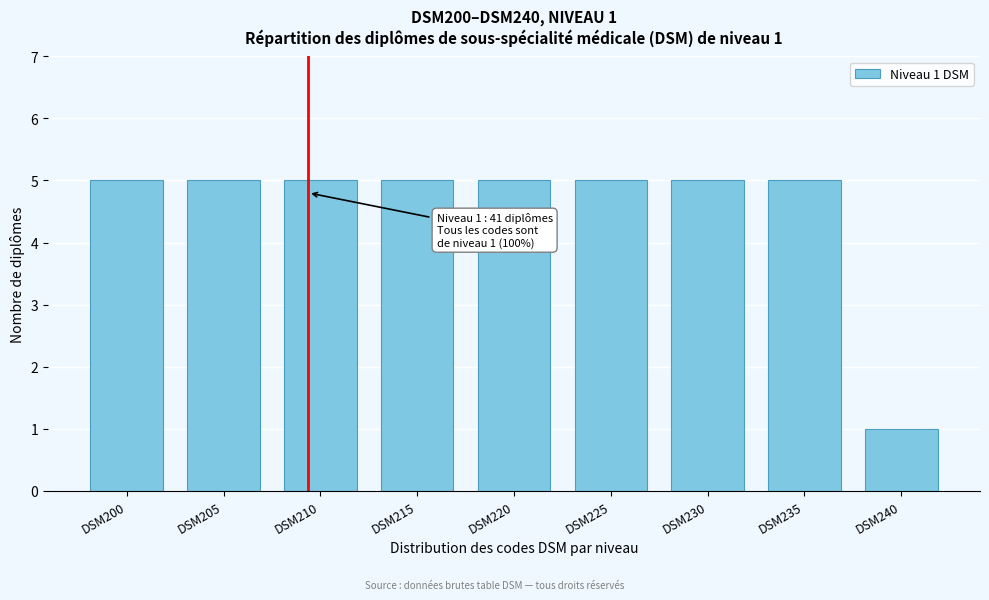

Reading left to right, what are all the values shown in this chart?

5	5	5	5	5	5	5	5	1